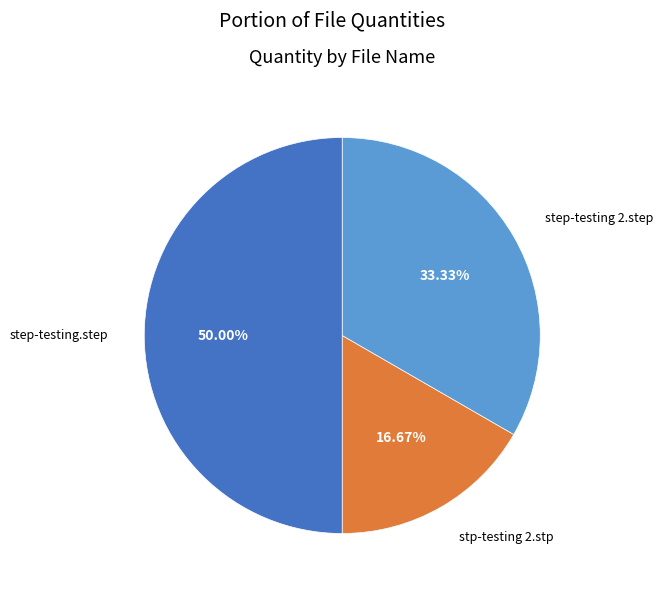

To the nearest percent, what is the average slice percentage?

33%